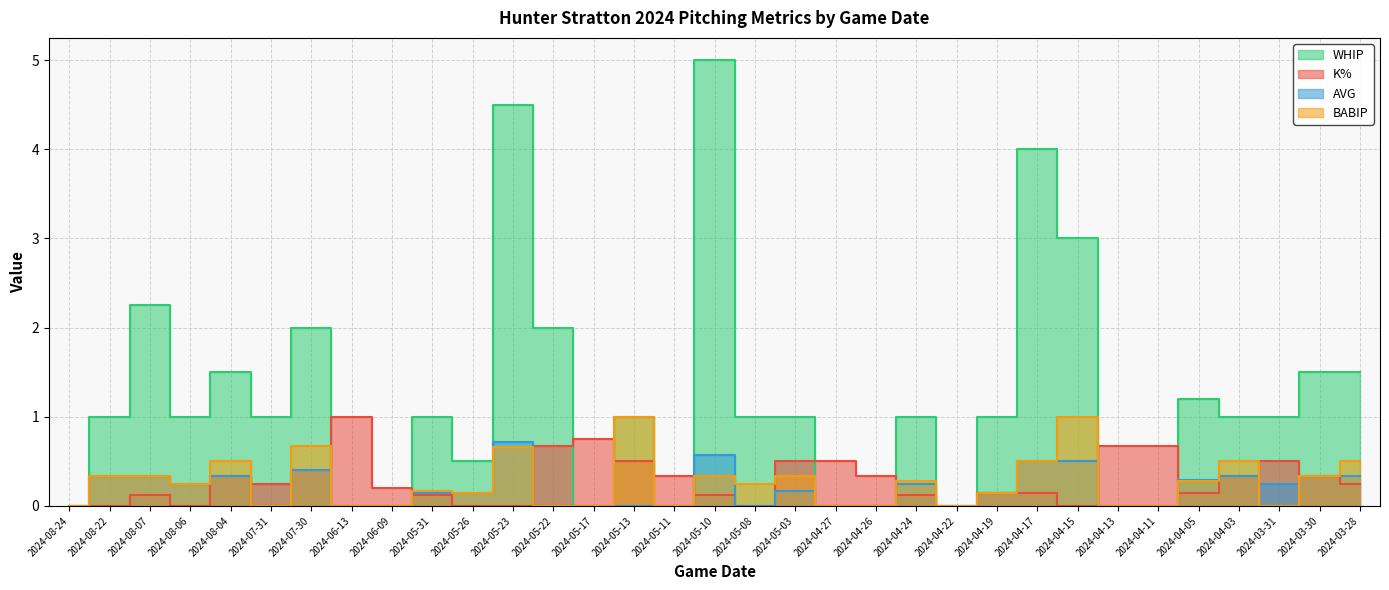

True or false: WHIP and AVG intersect in this chart.

False